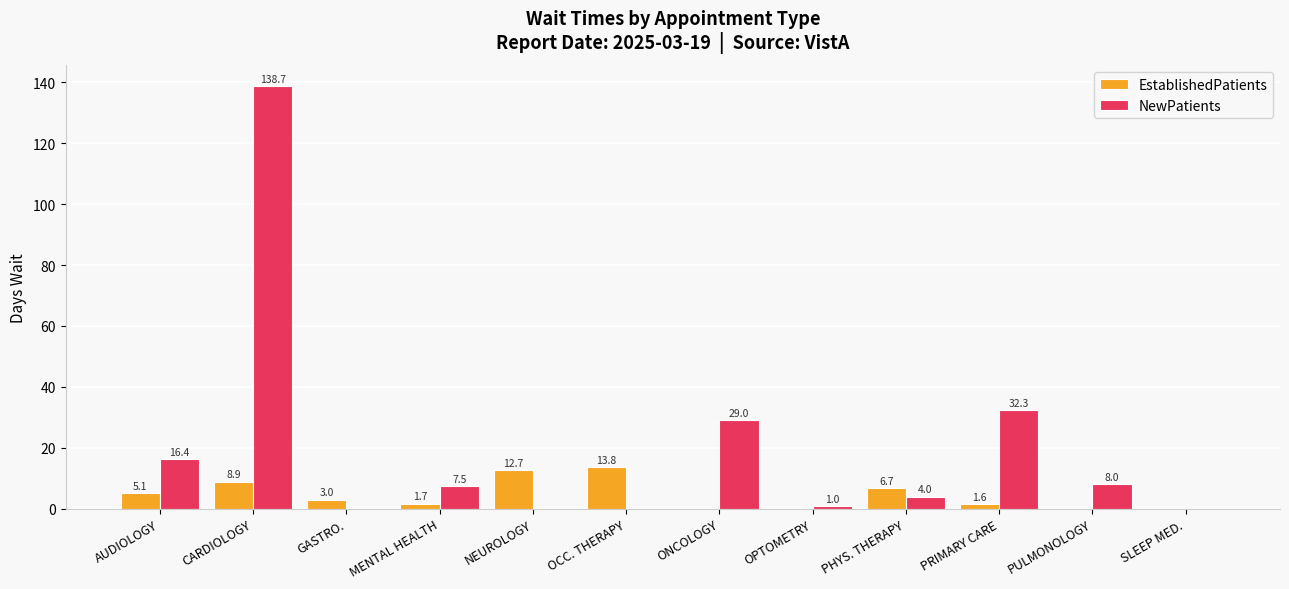

The value of NewPatients at AUDIOLOGY is 16.4. True or false?

True